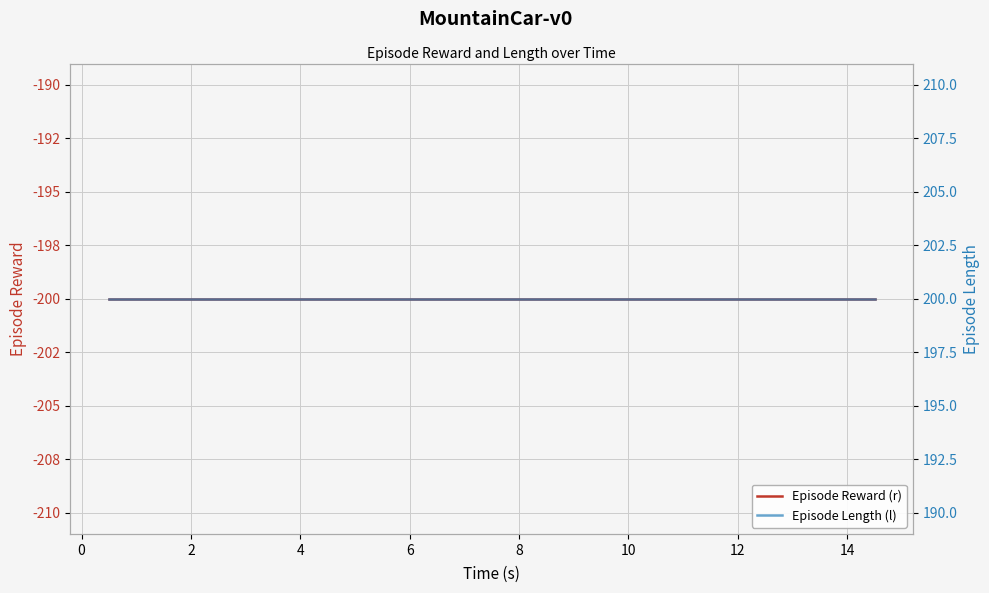

The Episode Reward (r) series shows -295 at 14. True or false?

False